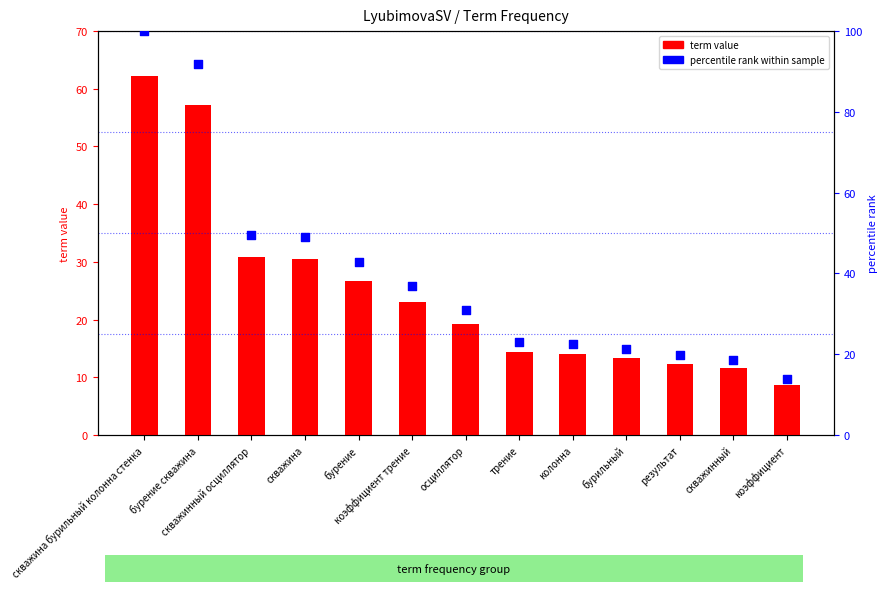

At how many categories does at least one series exceed 92?

1